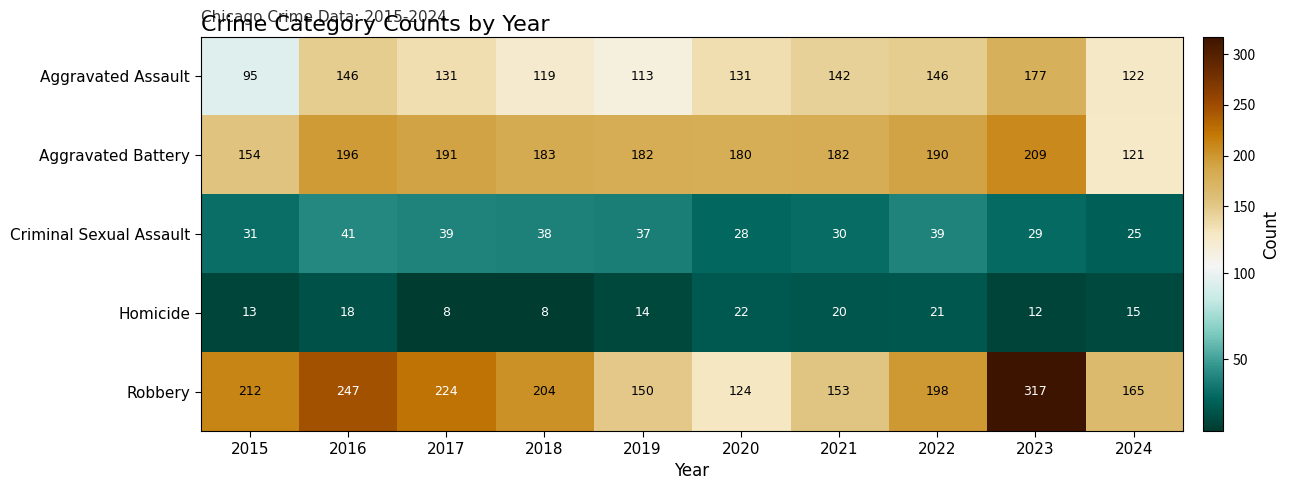

How many distinct data groups are displayed?

5